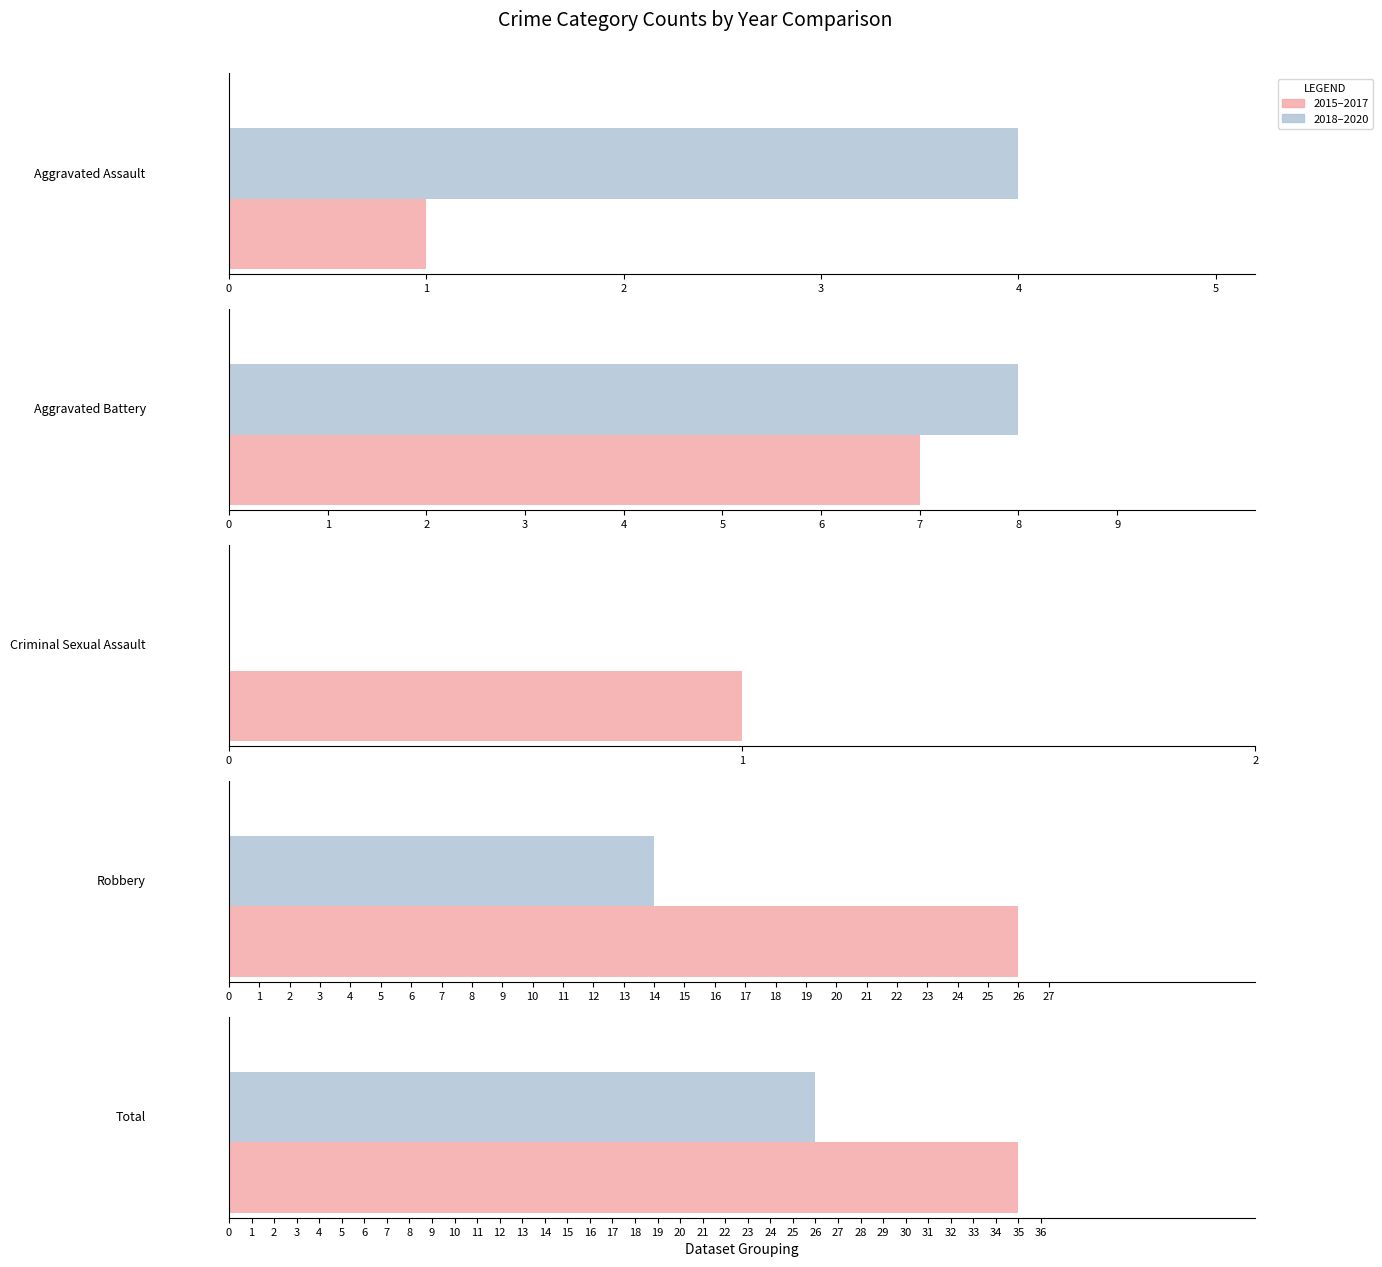

How many groups of bars are there?

5